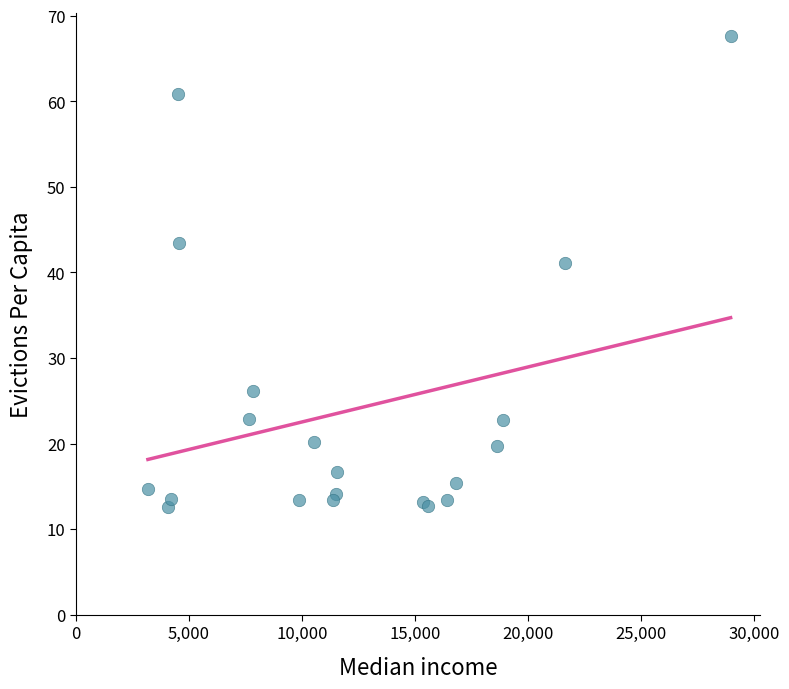

What Y value in the scatter plot is closest to 40?

41.1